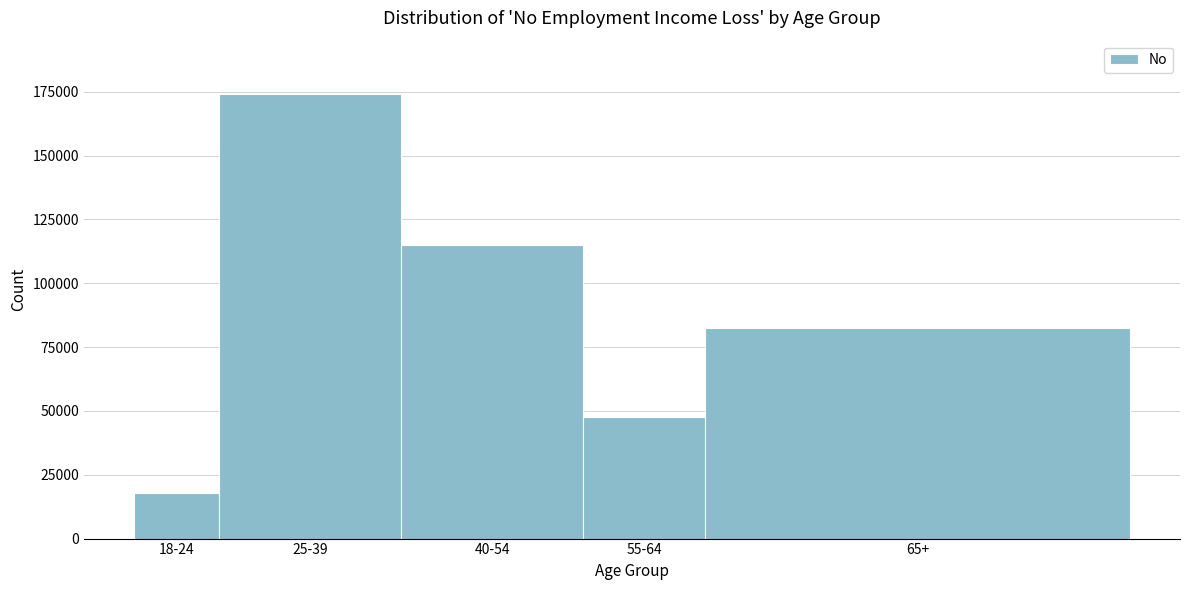

Reading left to right, extract all data points from this chart.

17792	174108	114833	47615	82283